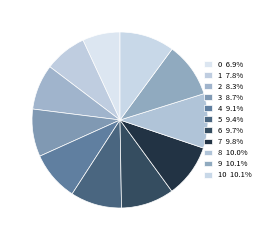

How many slices are in this pie chart?

11